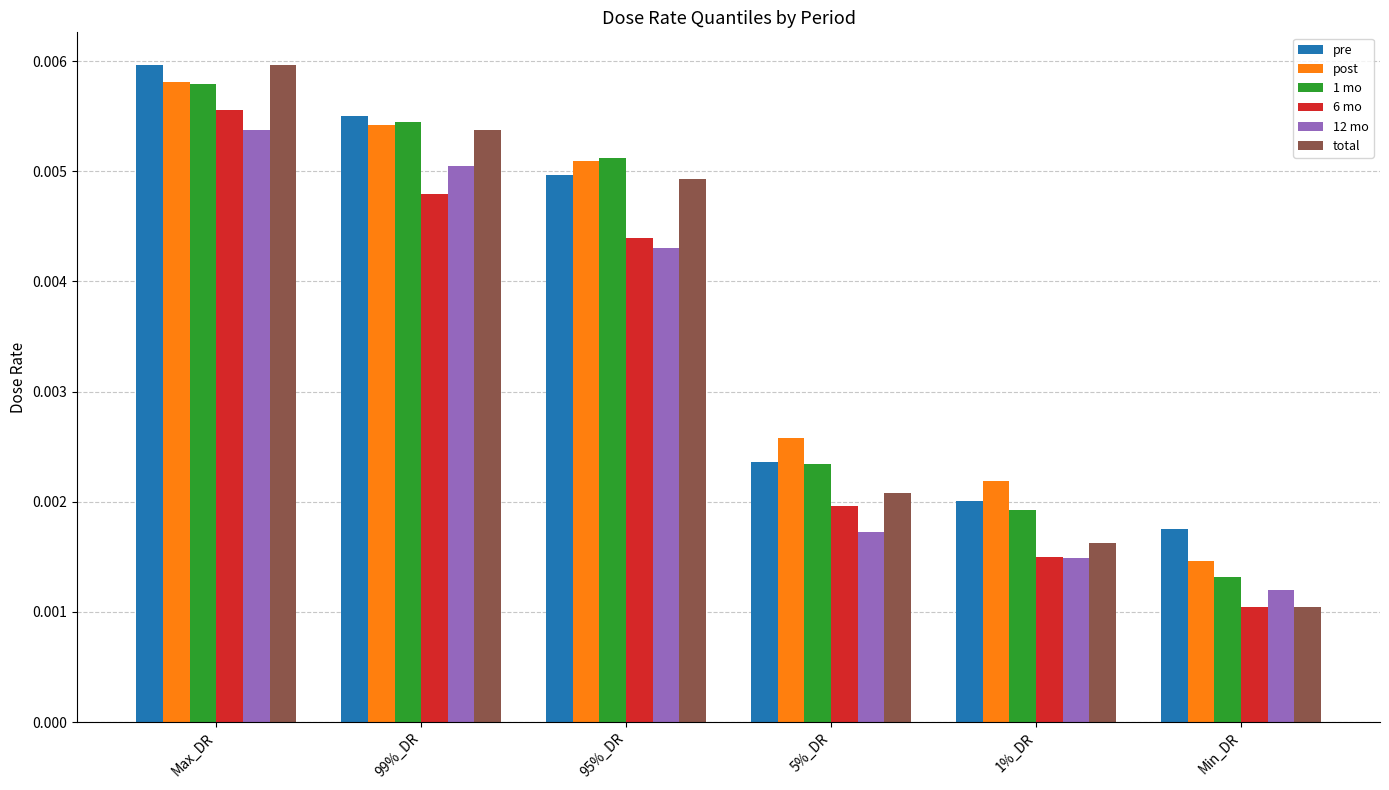

Count the 12 mo values in the range 0 to 1.

6